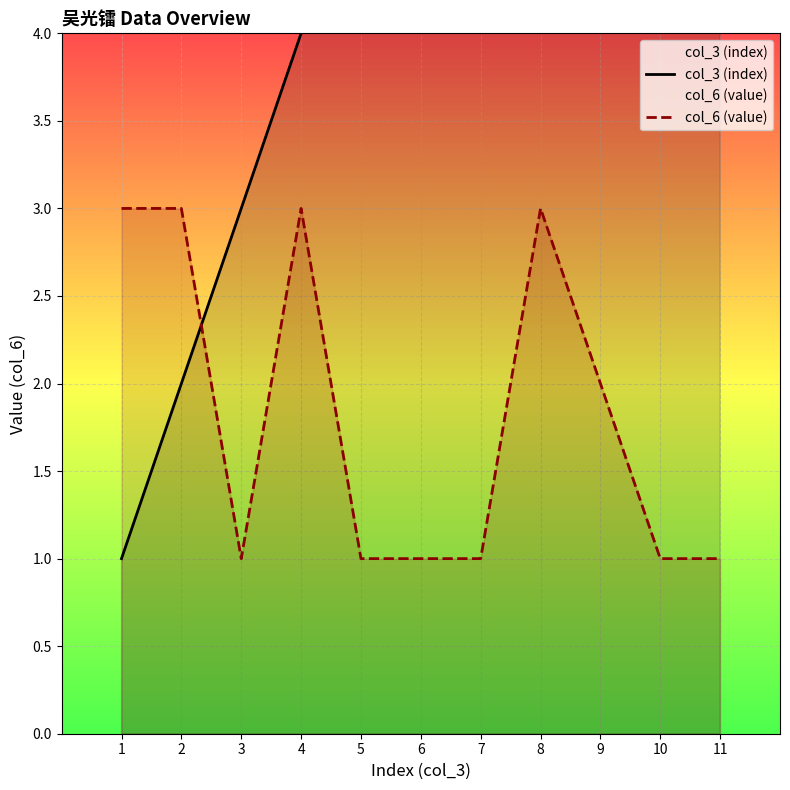

Reading left to right, what are all the values shown in this chart?

col_3 (index): 1=1	2=2	3=3	4=4	5=5	6=6	7=7	8=8	9=9	10=10	11=11
col_6 (value): 1=3	2=3	3=1	4=3	5=1	6=1	7=1	8=3	9=2	10=1	11=1